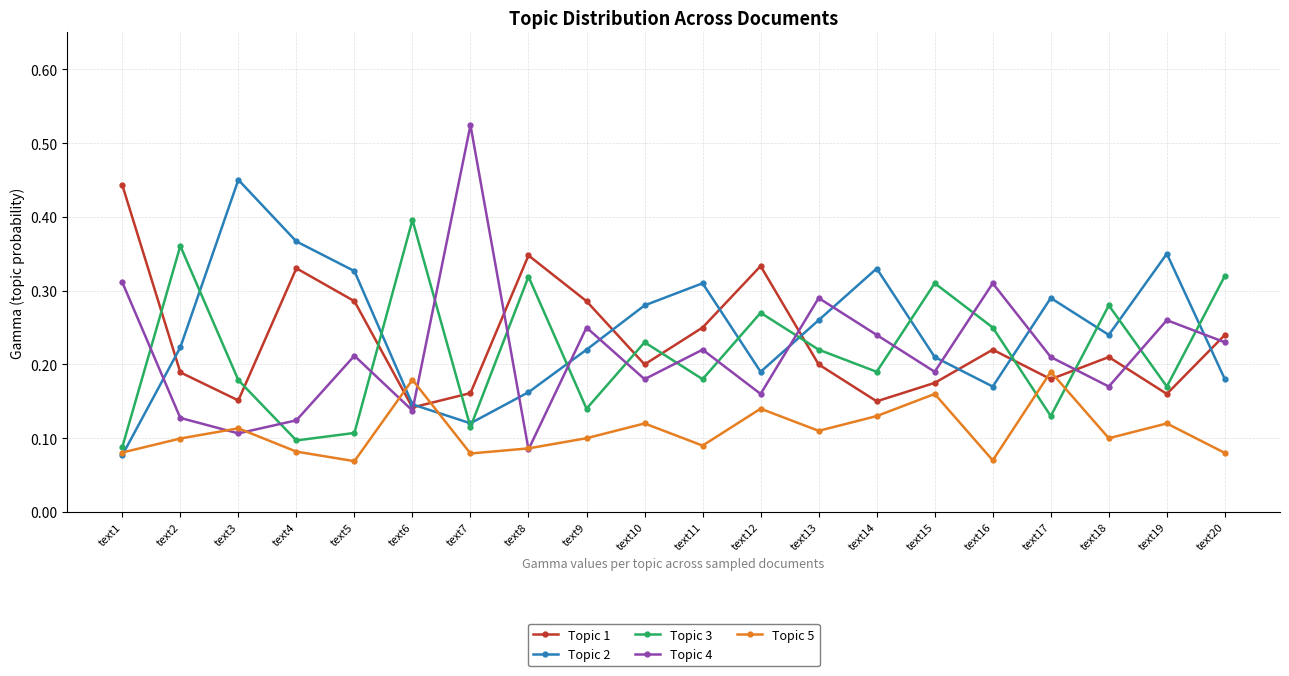

Which series has the widest spread of values?

Topic 4